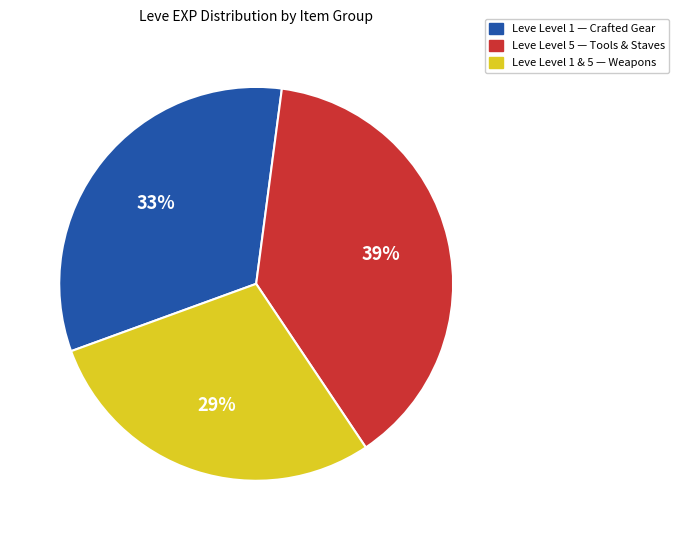

Is there any slice that represents more than half of the pie?

No